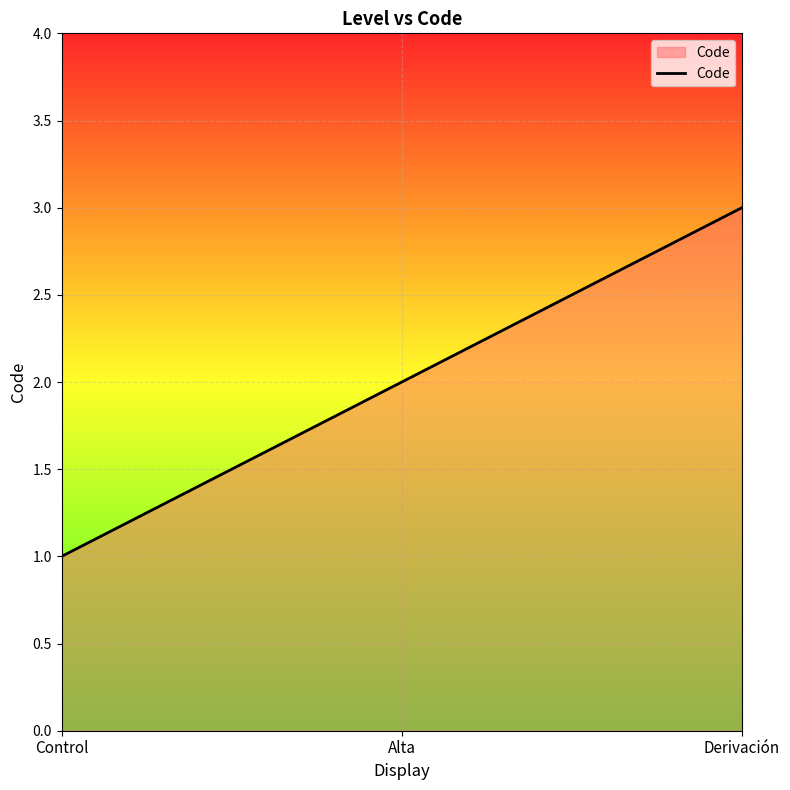

How many values are below 2?

1